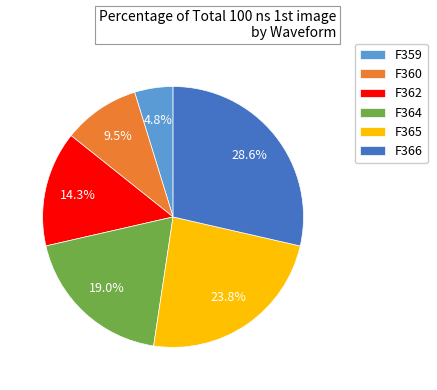

Is there a majority slice in this chart?

No